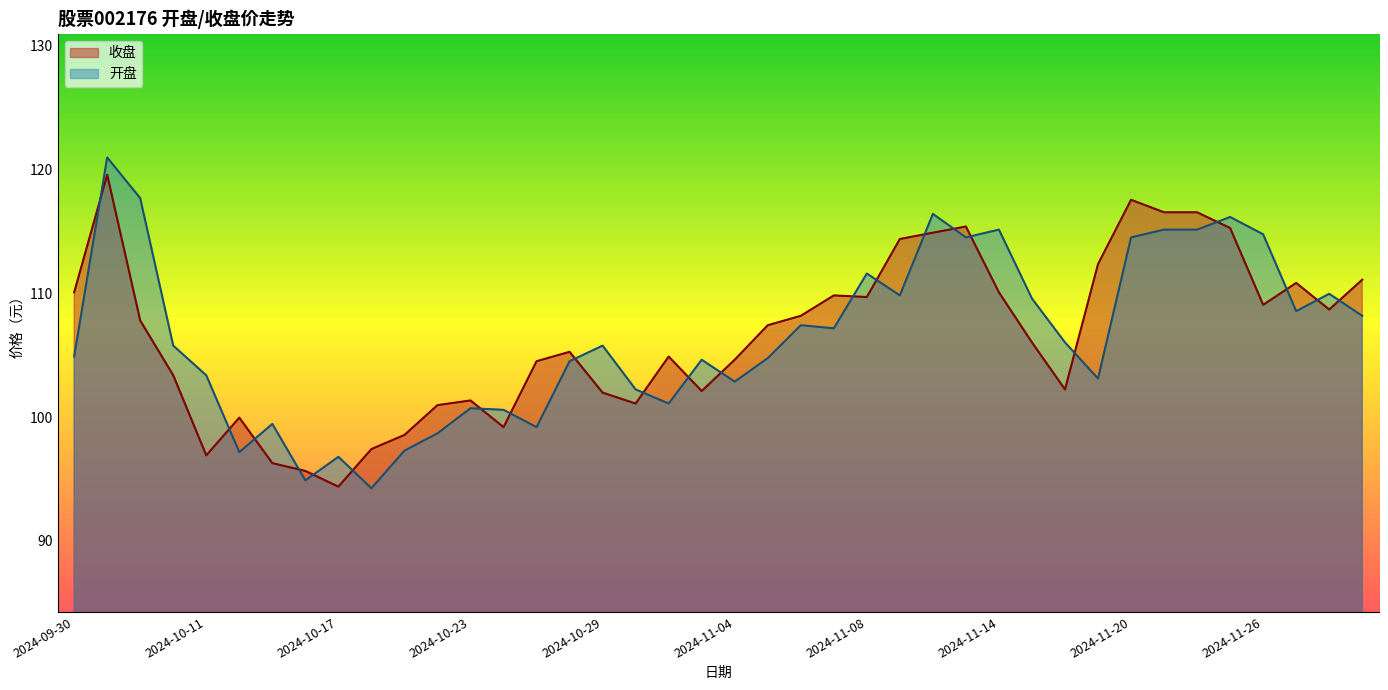

What is the average value of the 收盘 series?

106.6